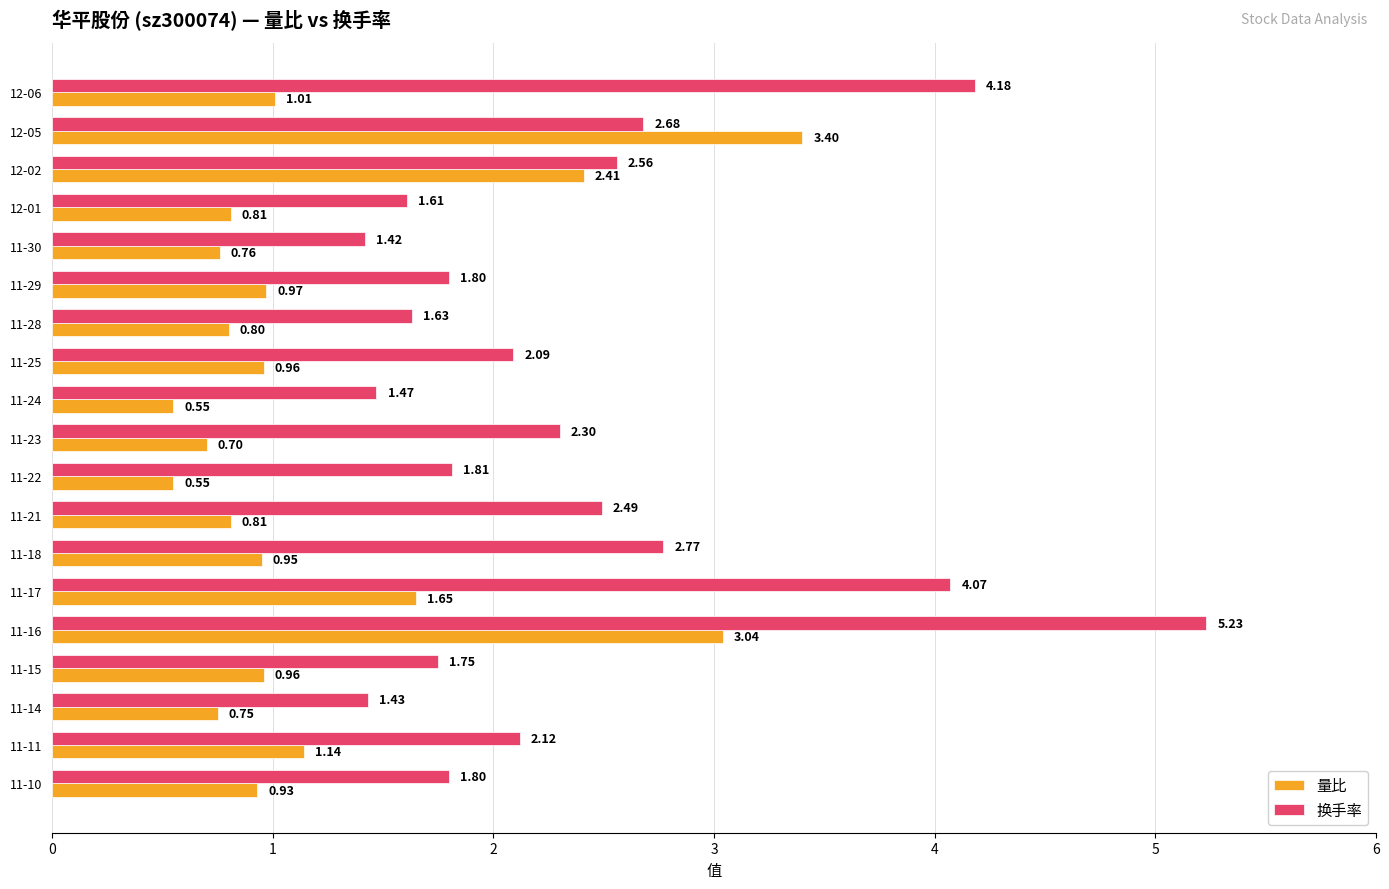

Which series has the largest total across all categories?

换手率